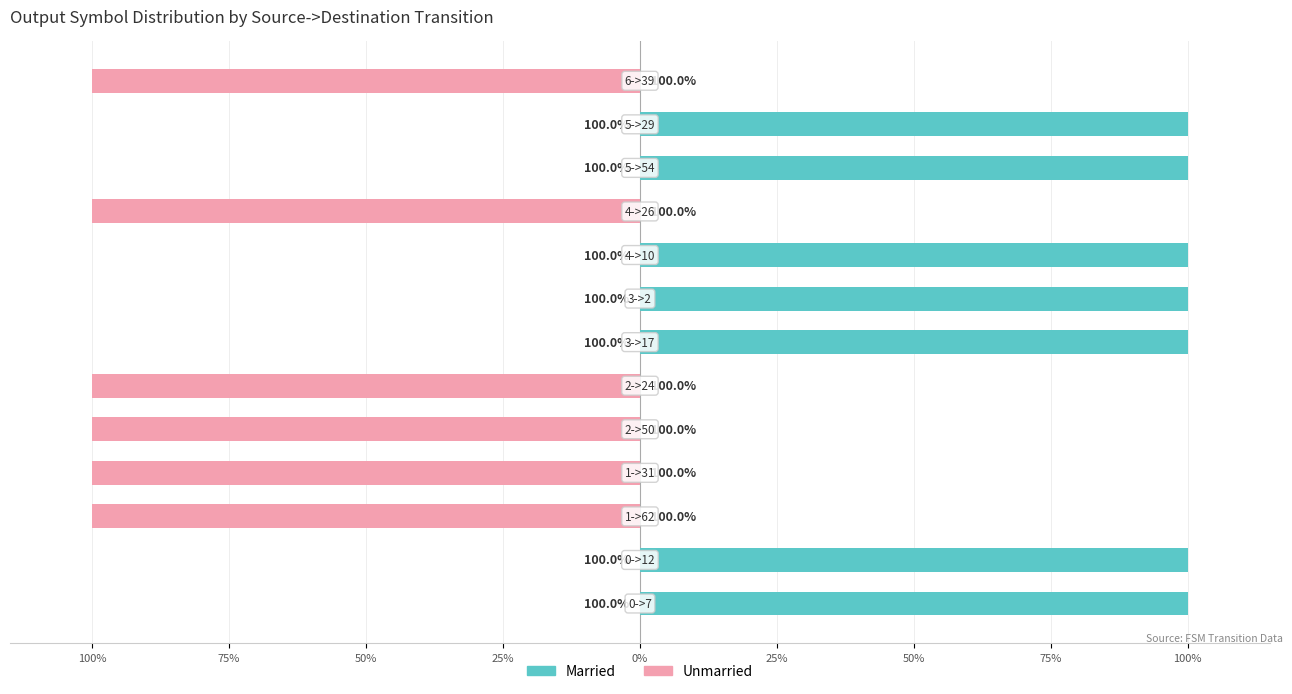

Is it true that Married equals 23 at 75%?

False